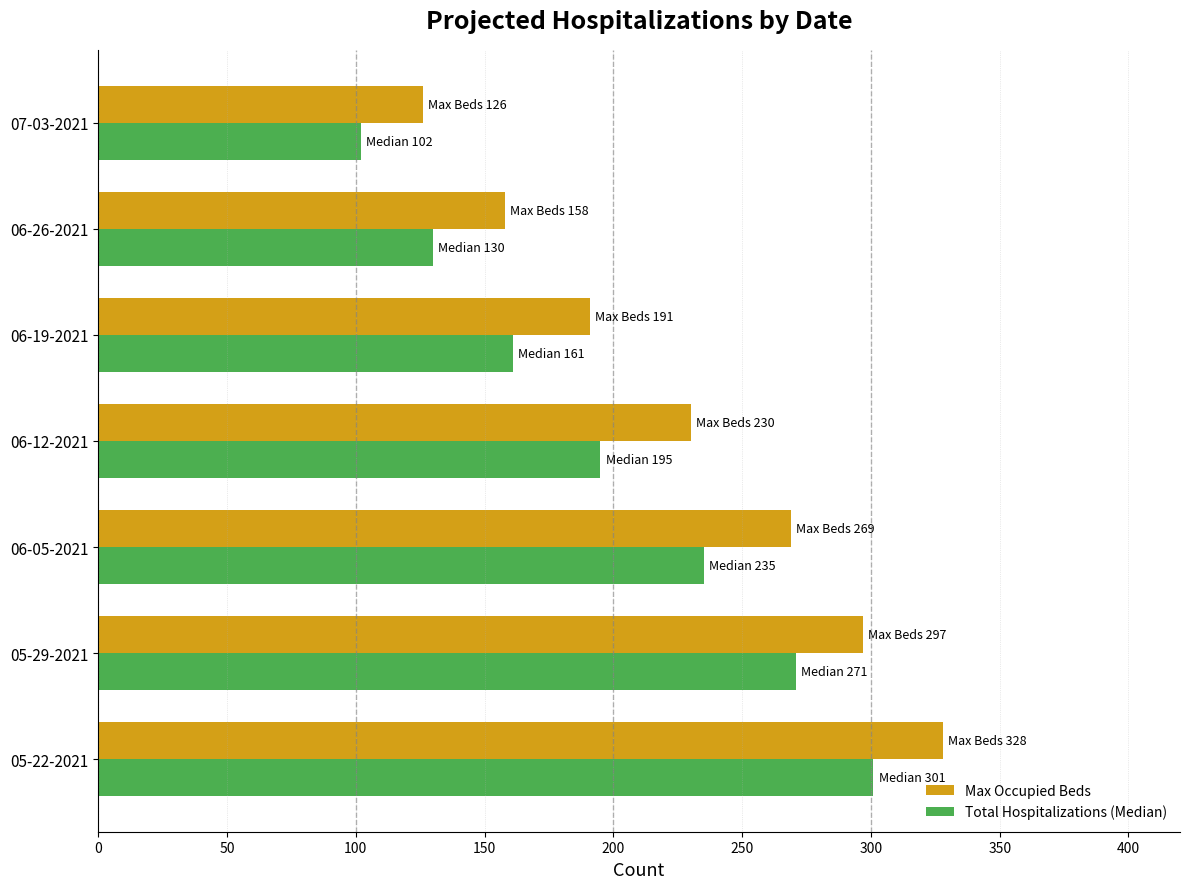

What is the sum of all Max Occupied Beds values?

1599